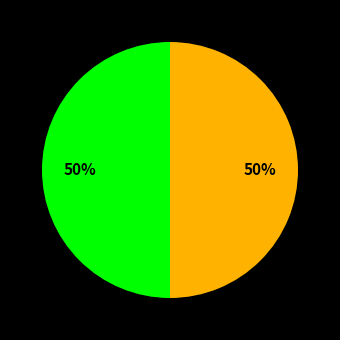

To the nearest percent, what is the average slice percentage?

50%